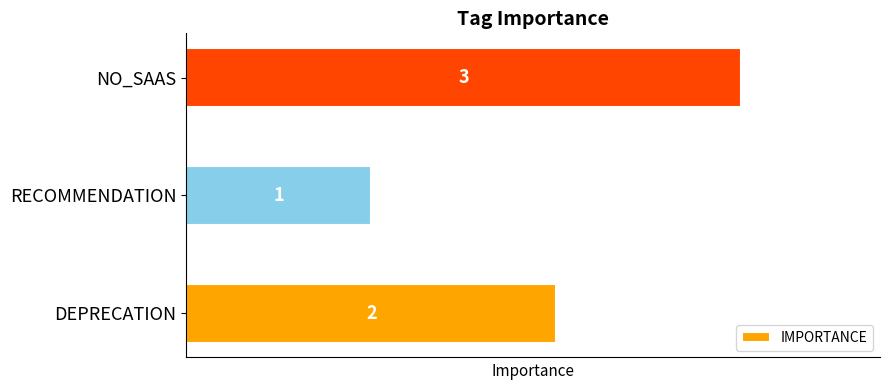

What is the maximum value shown in the chart?

3